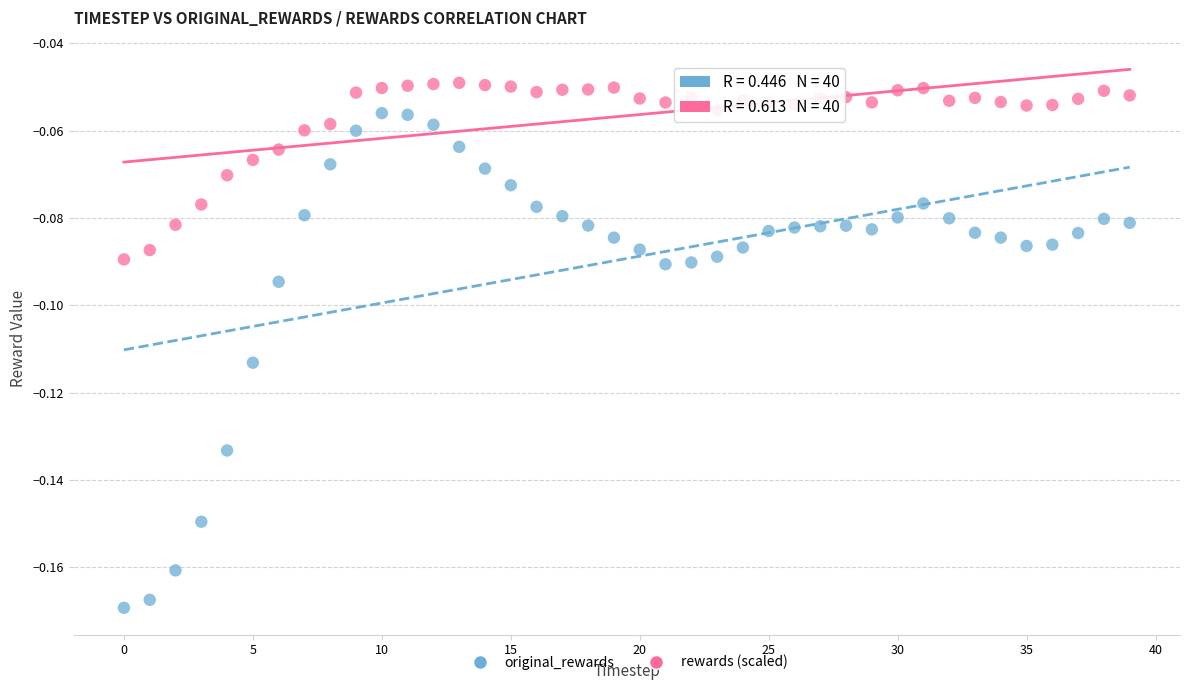

Count the number of points in this scatter plot.

80